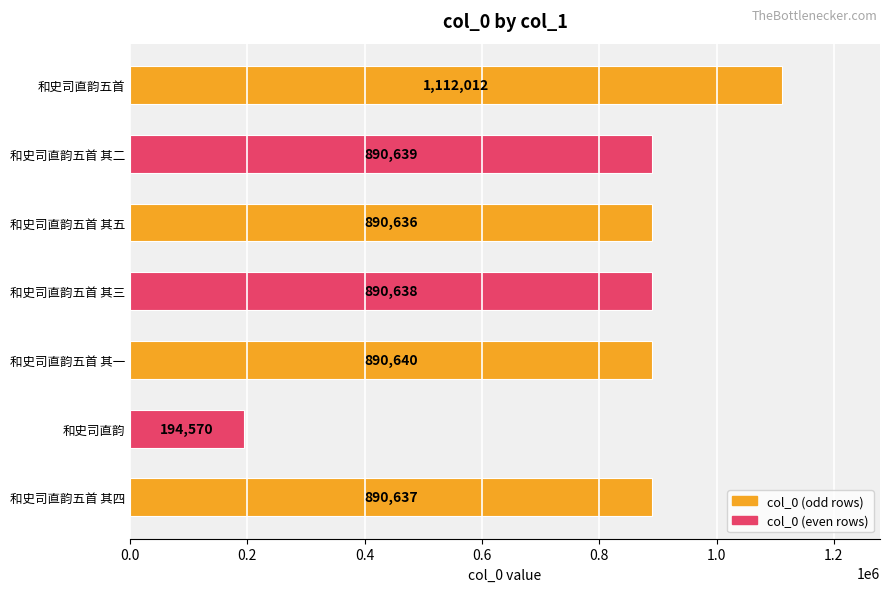

What value does the data have at 和史司直韵, to the nearest 10?

194570